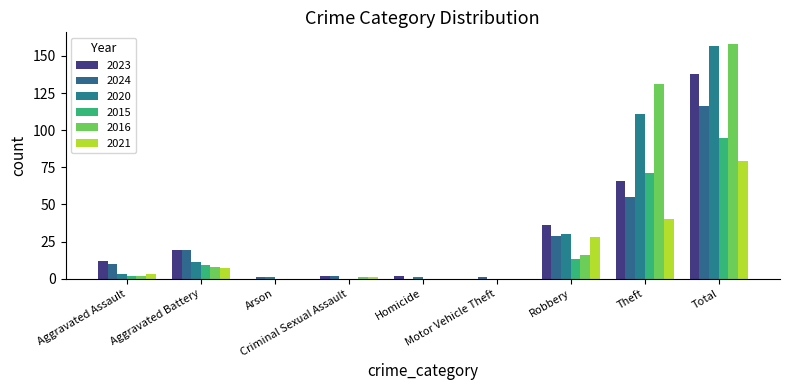

What is the maximum value shown in the chart?

158